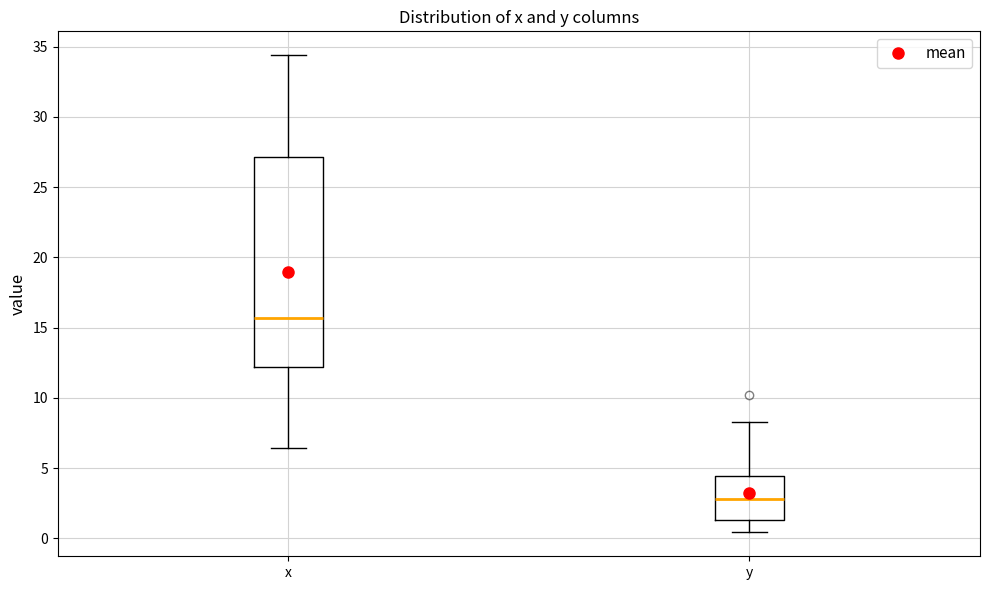

Reading left to right, read every box against the y-axis: the position of its median line, the range the box covers, and the ends of its whiskers. The values are not printed on the chart, so give them approximately, as read against the axis.

x: median 15.5, box 12.0 to 27.0, whiskers 6.5 to 34.5
y: median 3.0, box 1.5 to 4.5, whiskers 0.5 to 8.5